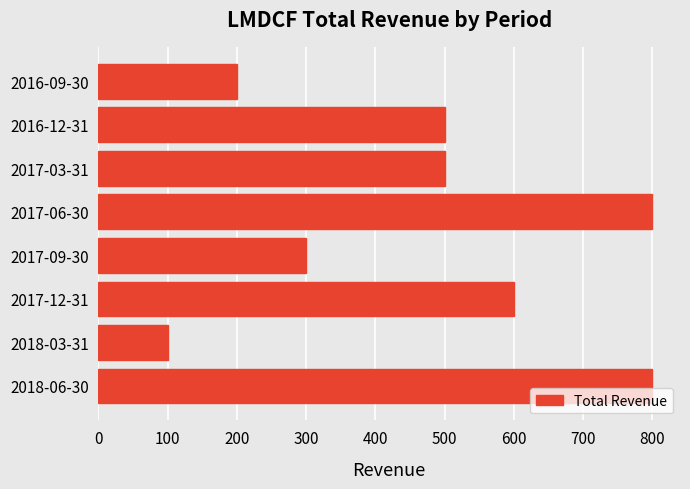

What is the difference between the maximum and minimum values?

700